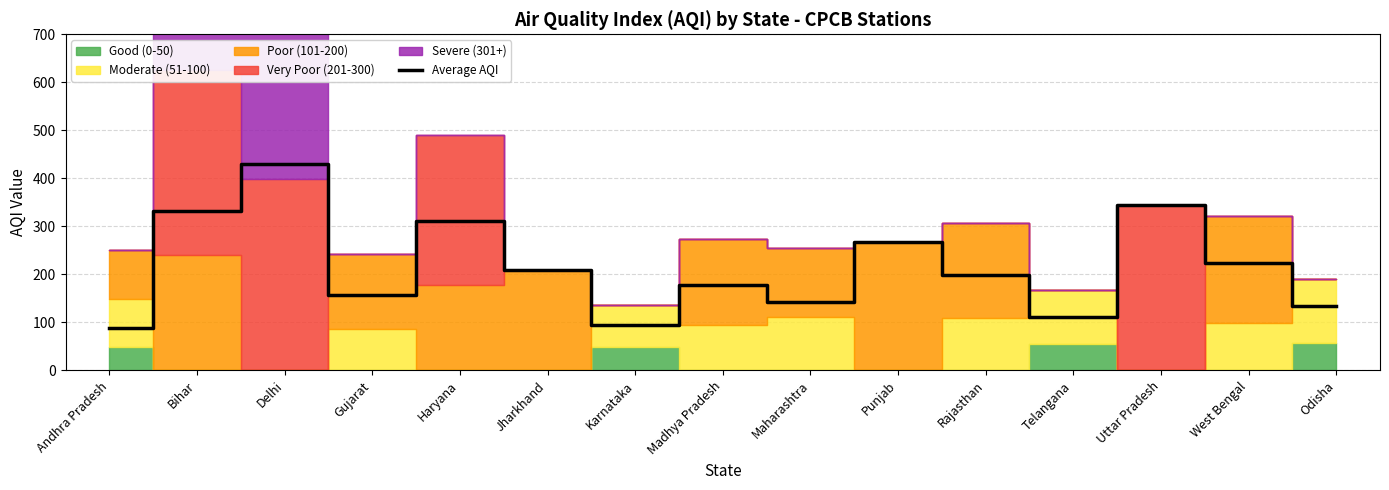

How many data points are above 198?

7